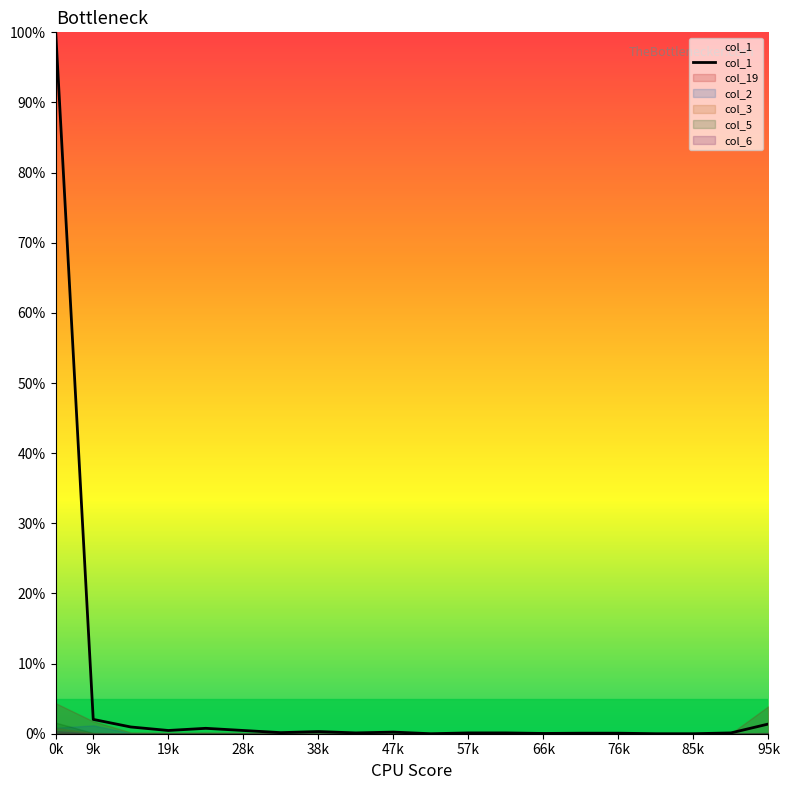

The value at 9k is 2.0. True or false?

True